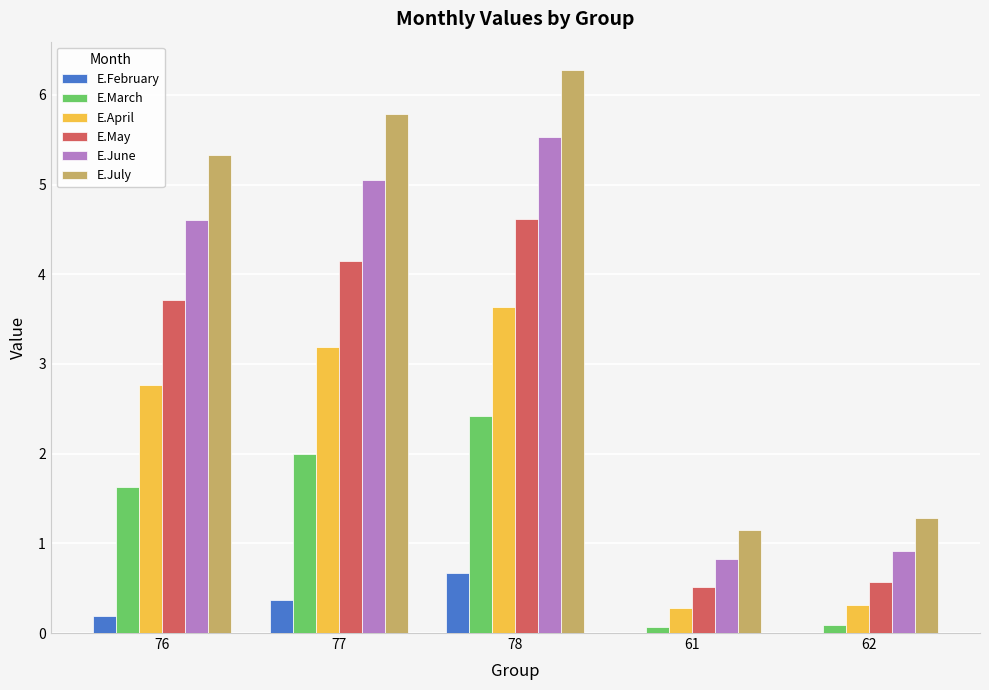

Count the number of categories in the chart.

5